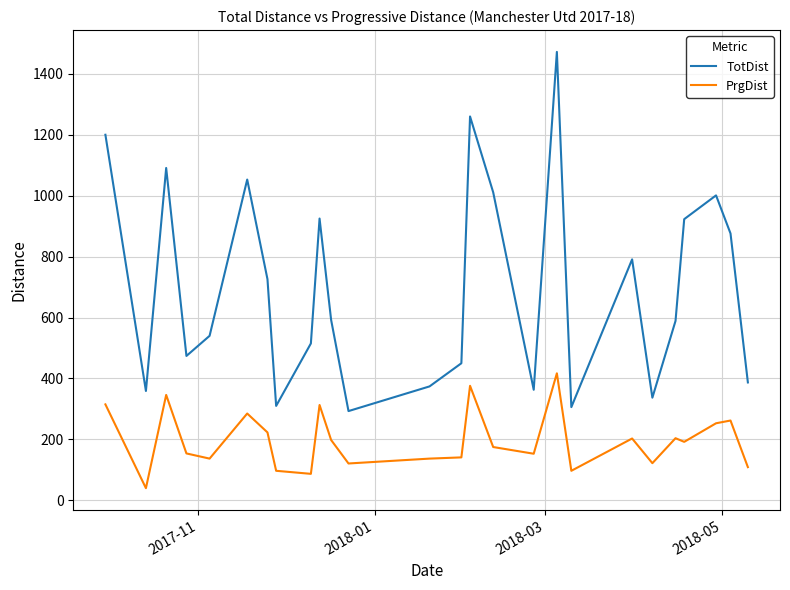

Which series has the largest range (max minus min)?

TotDist